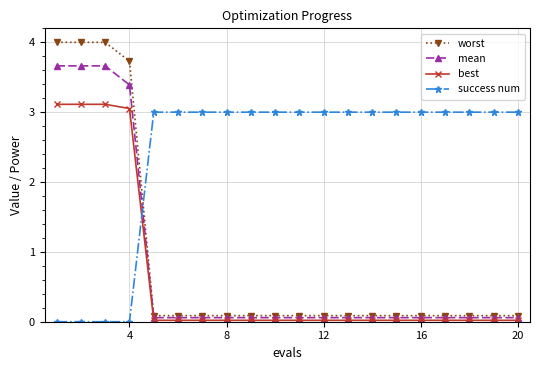

How many times do best and success num cross each other?

1